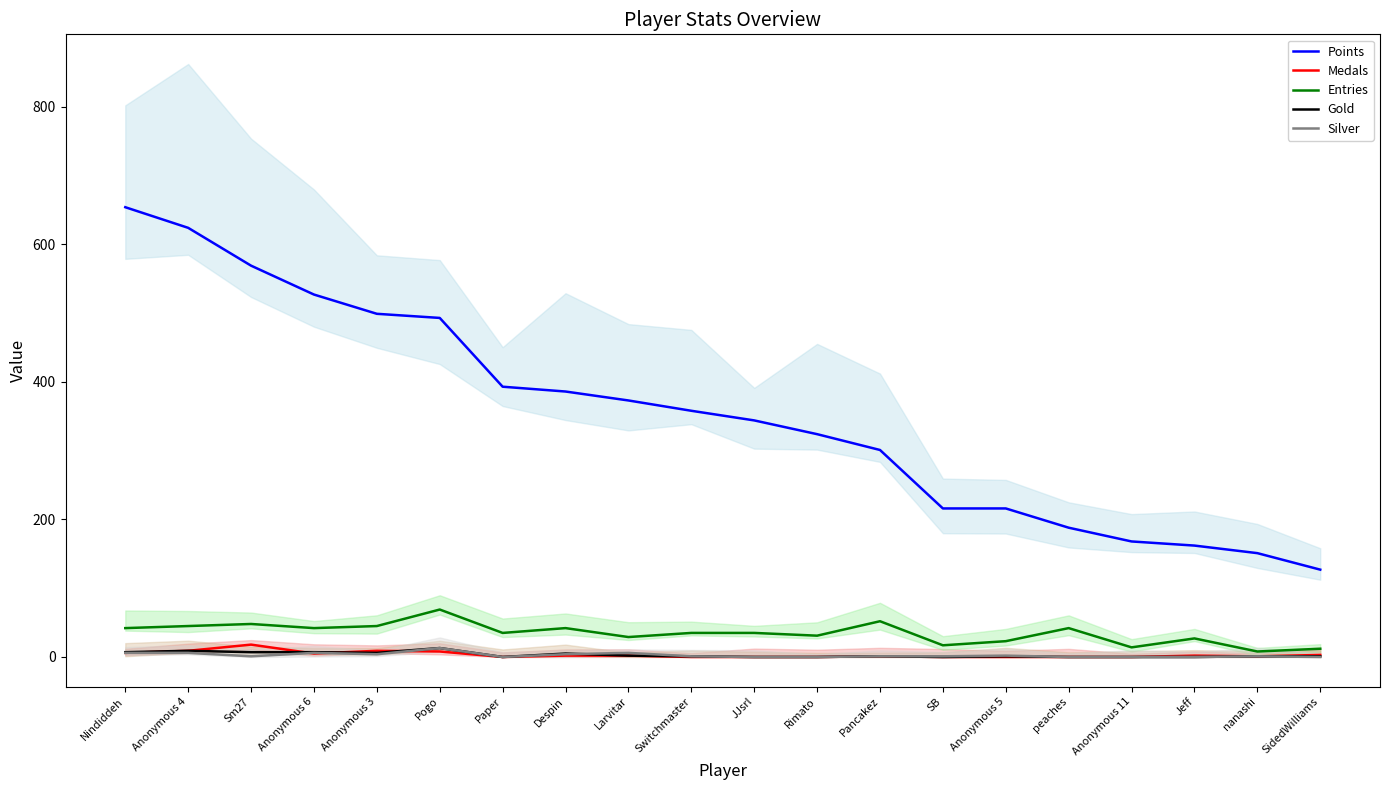

What are all the series names shown in the legend?

Points, Medals, Entries, Gold, Silver